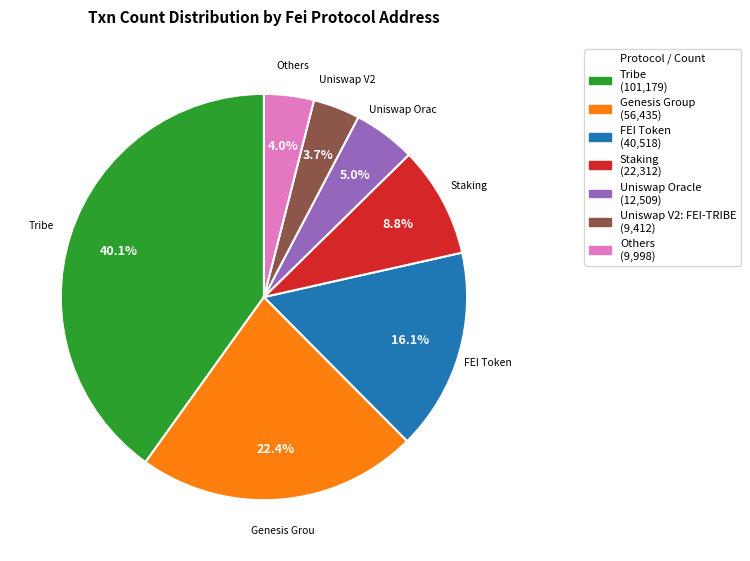

Is there any slice that represents more than half of the pie?

No